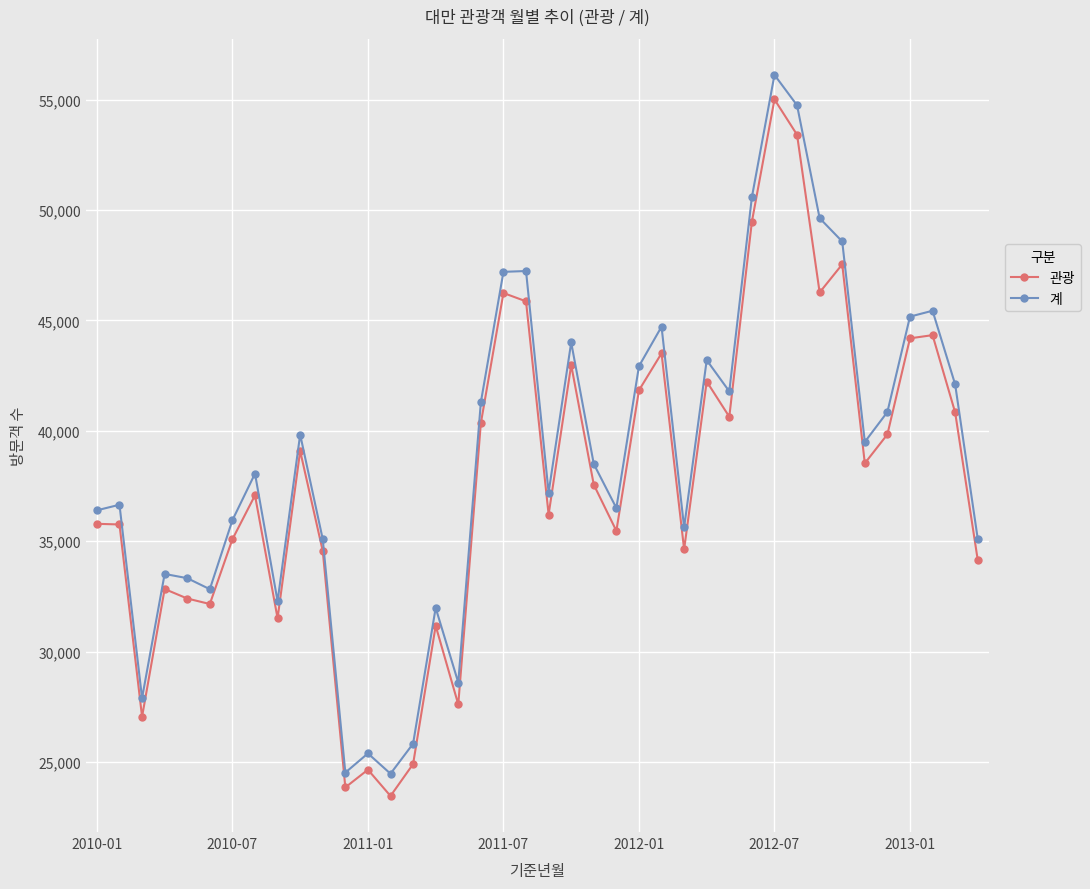

What are all the series names shown in the legend?

관광, 계